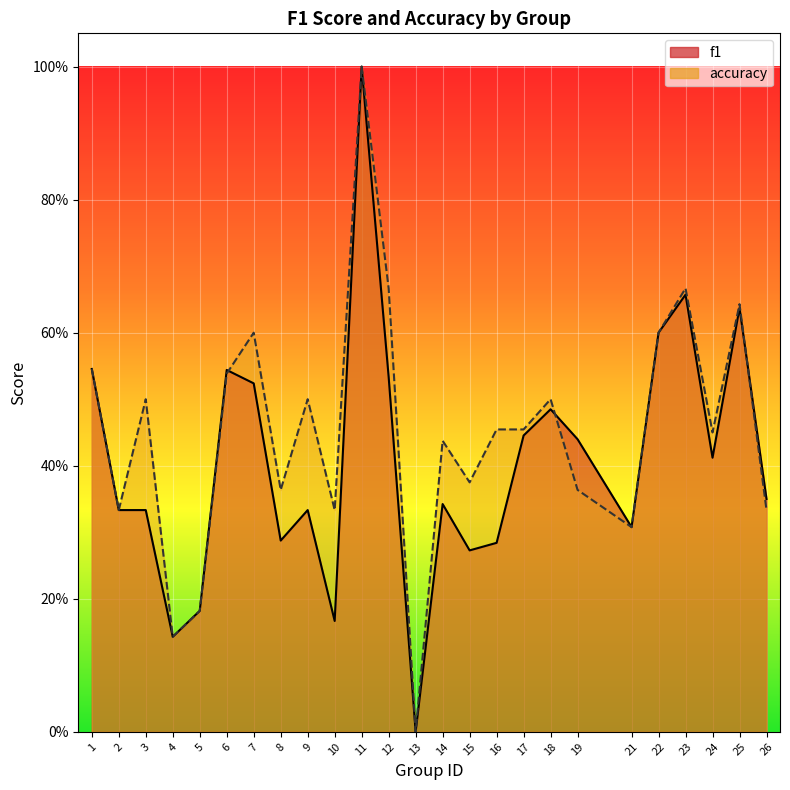

At which label is f1 closest to 0?

13